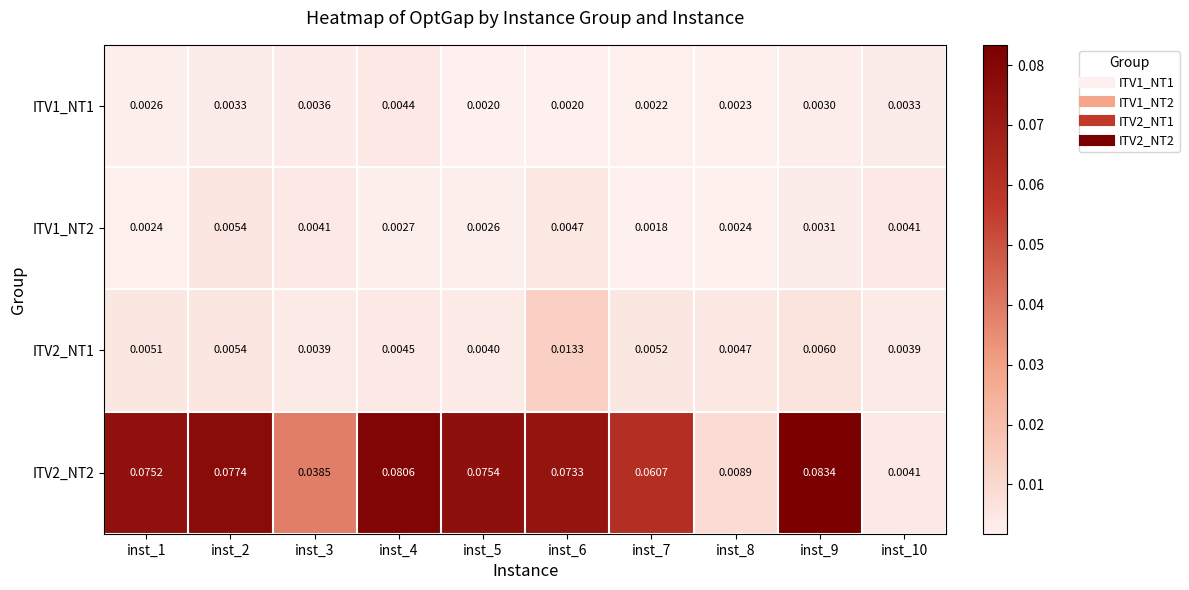

Is the value of ITV1_NT1 at inst_9 greater than the value of ITV2_NT2 at inst_1?

No